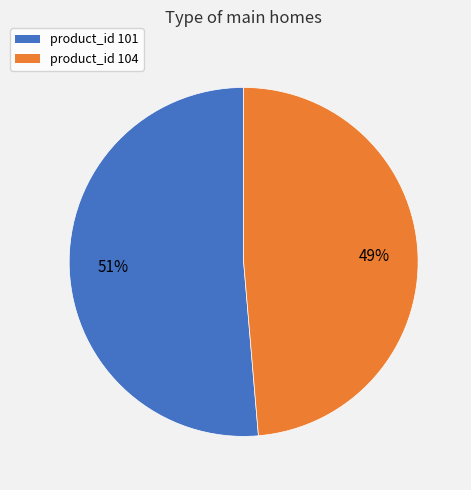

Does product_id 101 account for over 50% of the chart?

Yes